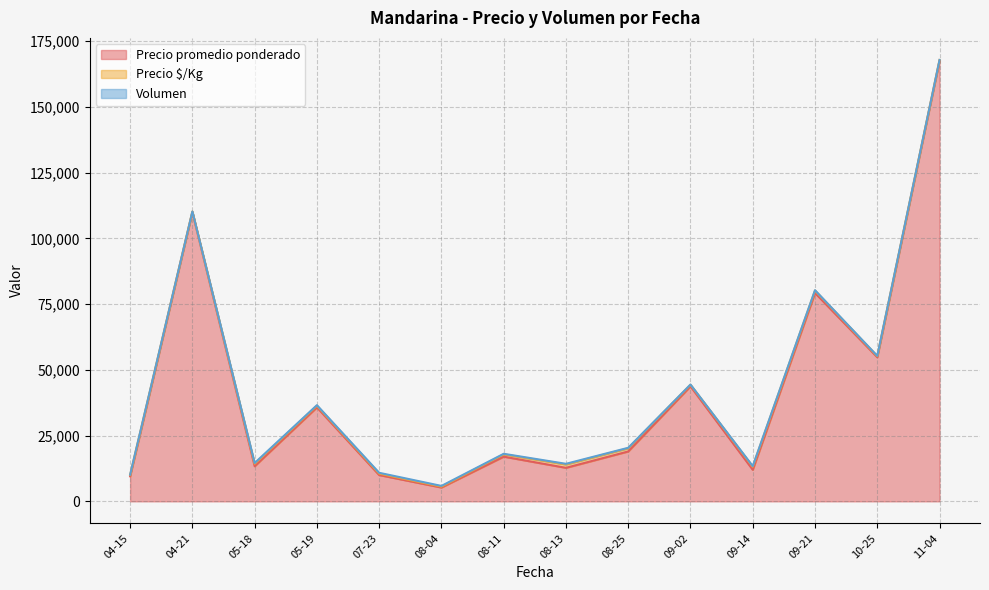

At which label does Precio promedio ponderado reach its peak?

11-04